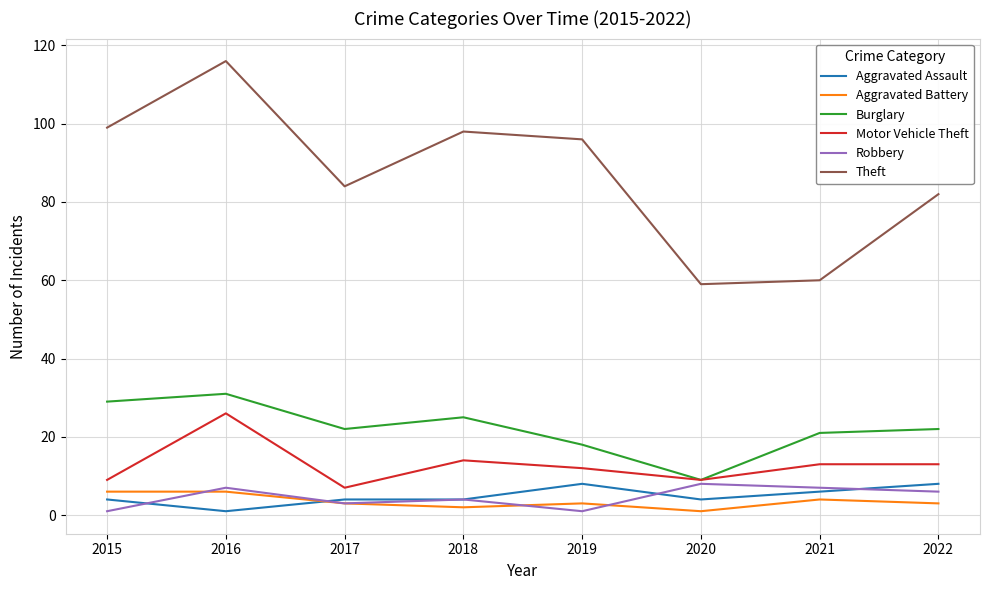

What is the total value across all series at 2019?

138